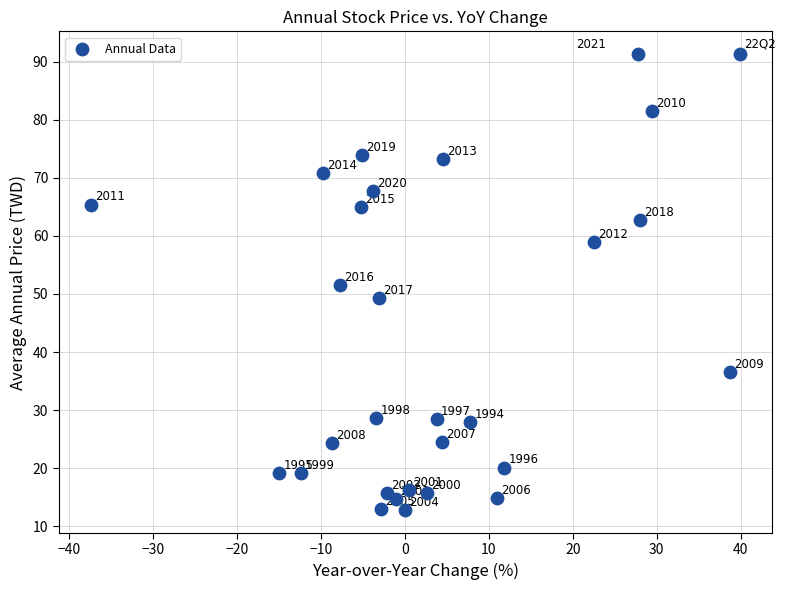

What Y value in the scatter plot is closest to 52?

51.5